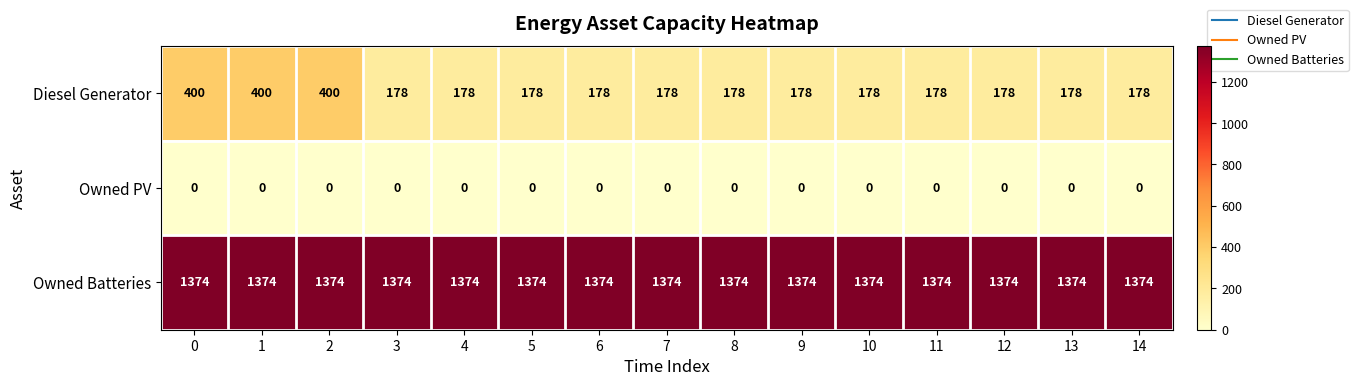

What is the difference between the highest and lowest values at 2?

1374